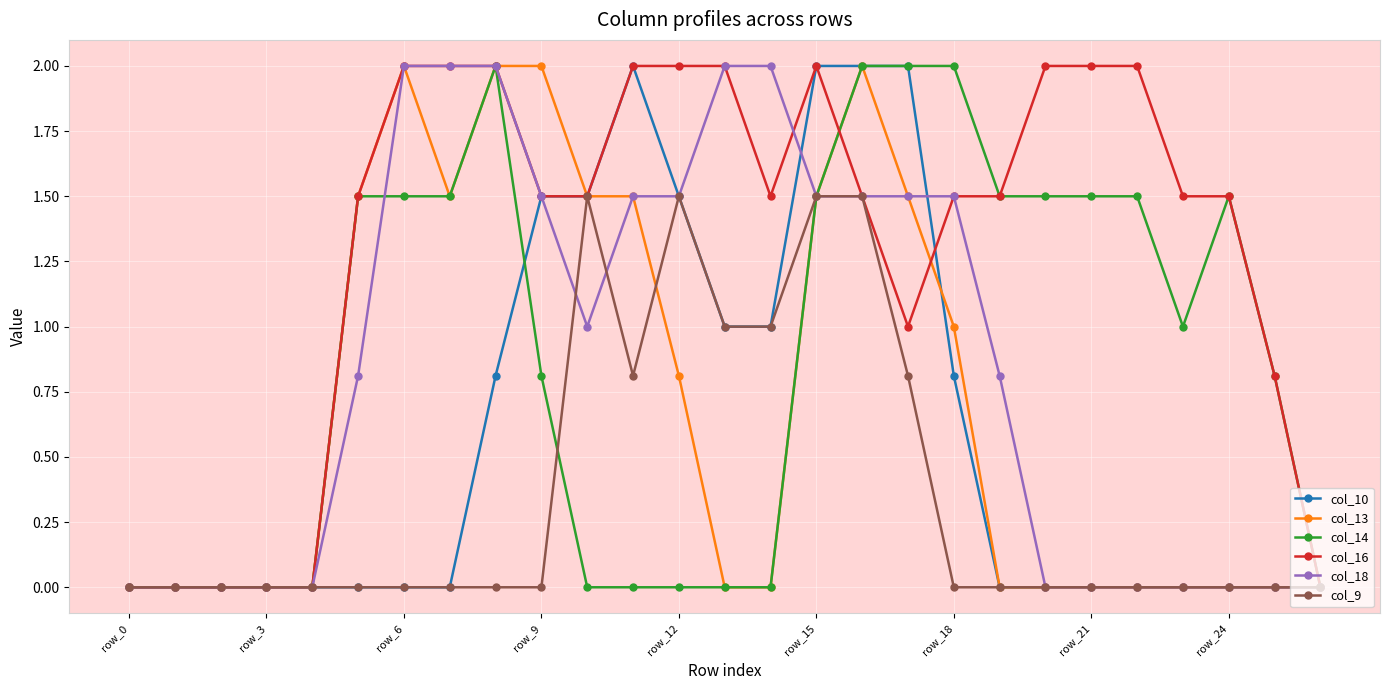

What is the greatest value displayed?

2.0